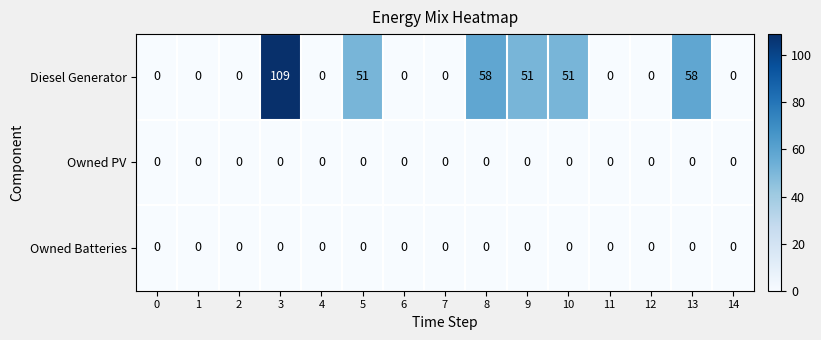

Is it true that Owned Batteries equals 0 at 0?

True